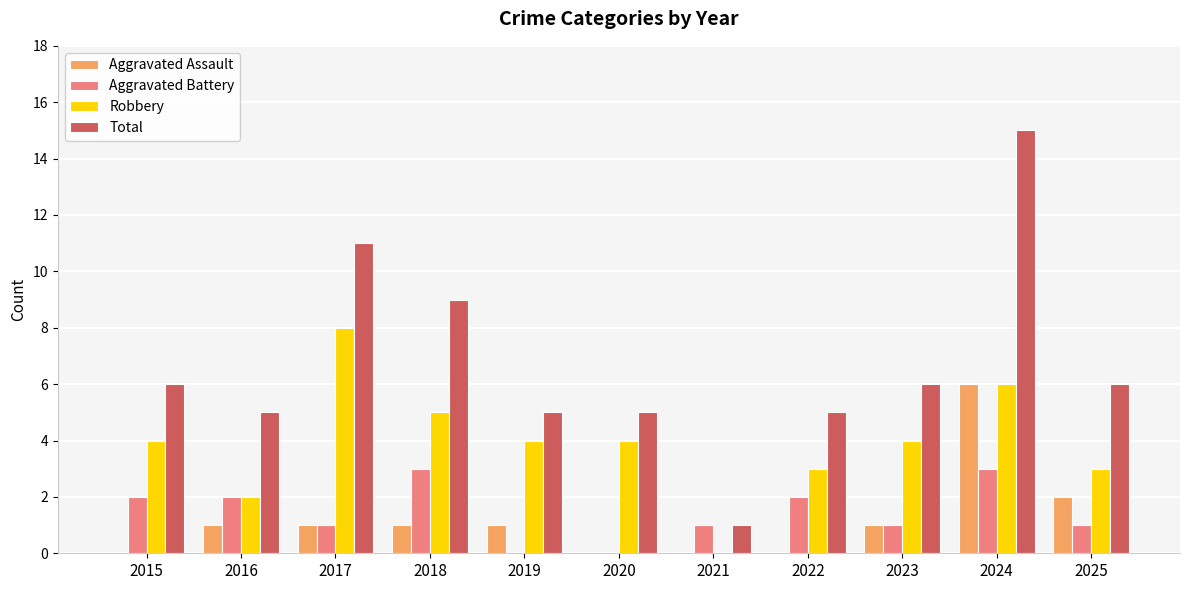

Between 2020 and 2025, which series saw the biggest shift?

Aggravated Assault